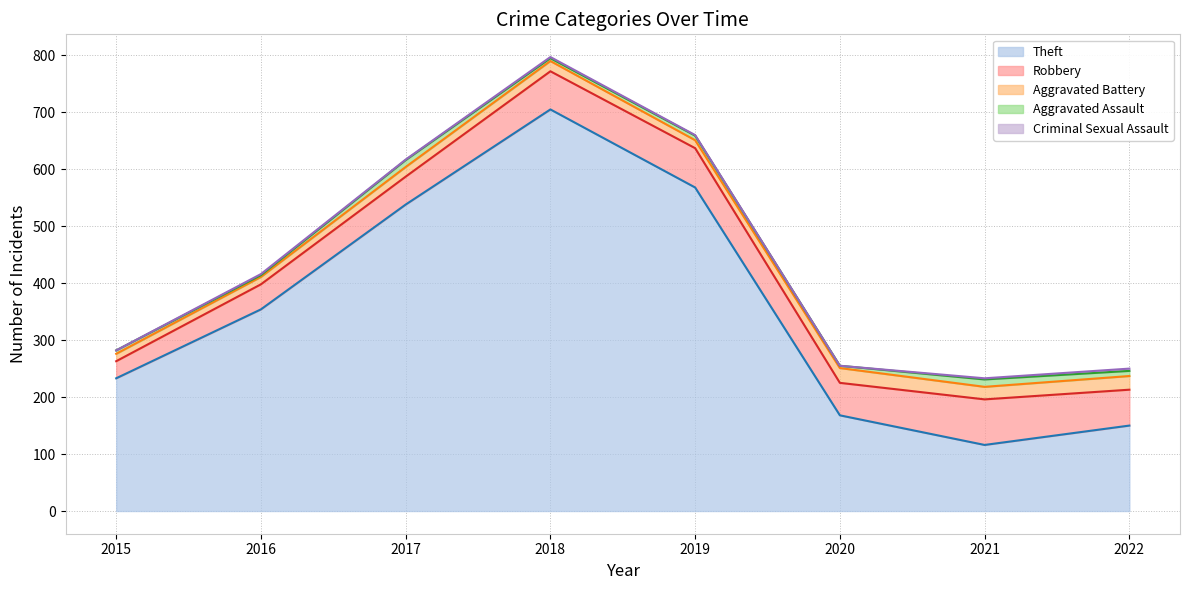

Which has a higher value, 2022 or 2020?

2020